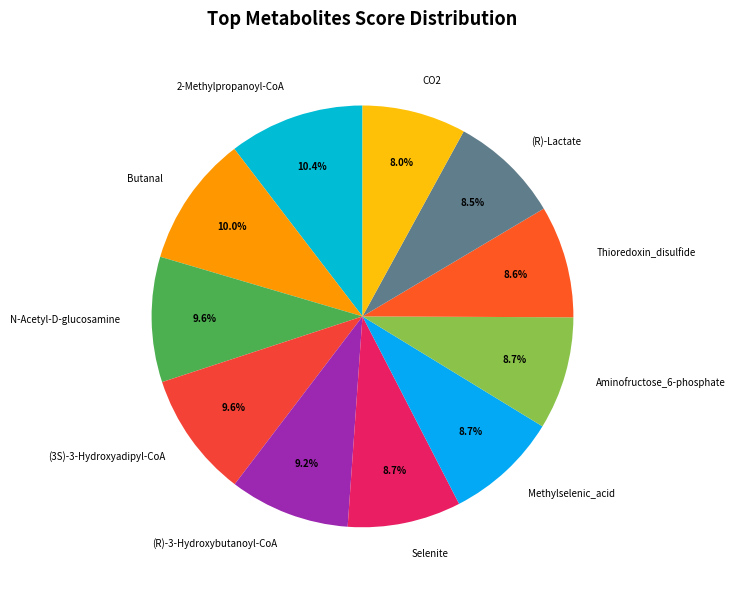

Approximately how many times larger is the value at 2-Methylpropanoyl-CoA compared to Butanal?

1.0